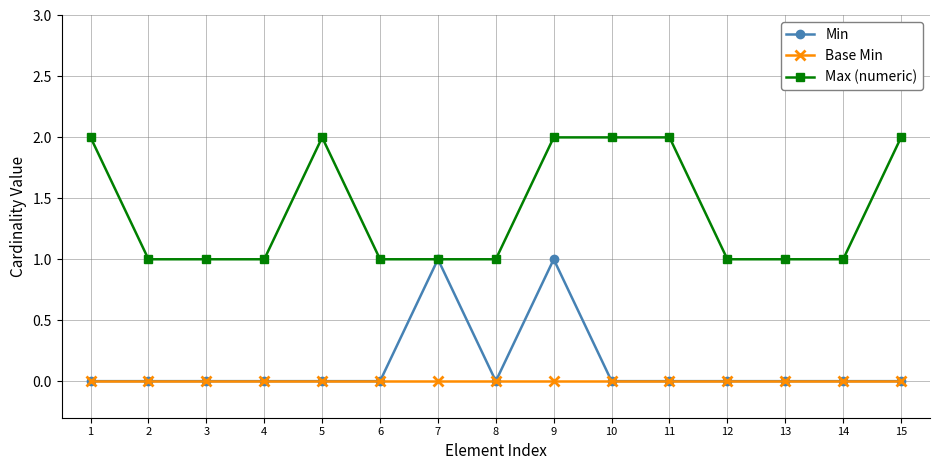

At which category is the sum across all series the highest?

9